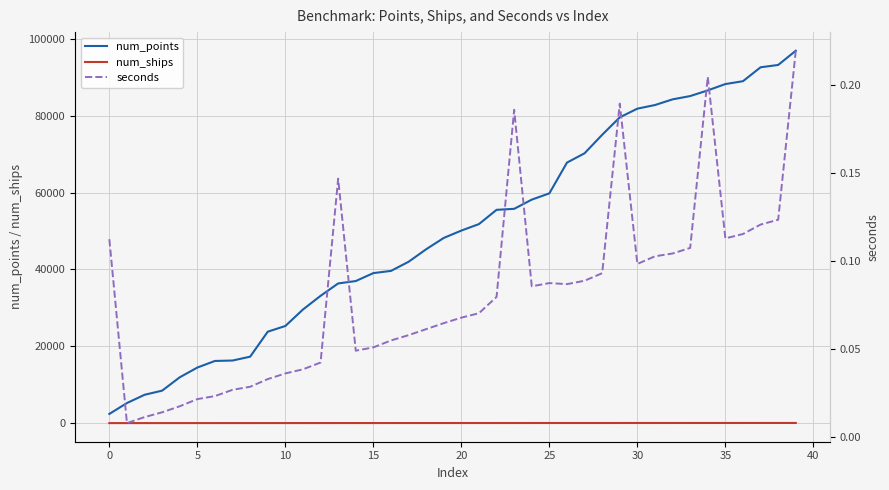

What is the greatest value displayed?

96927.0